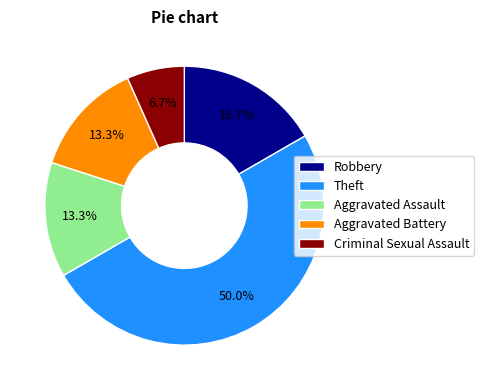

How many segments does this pie chart have?

5